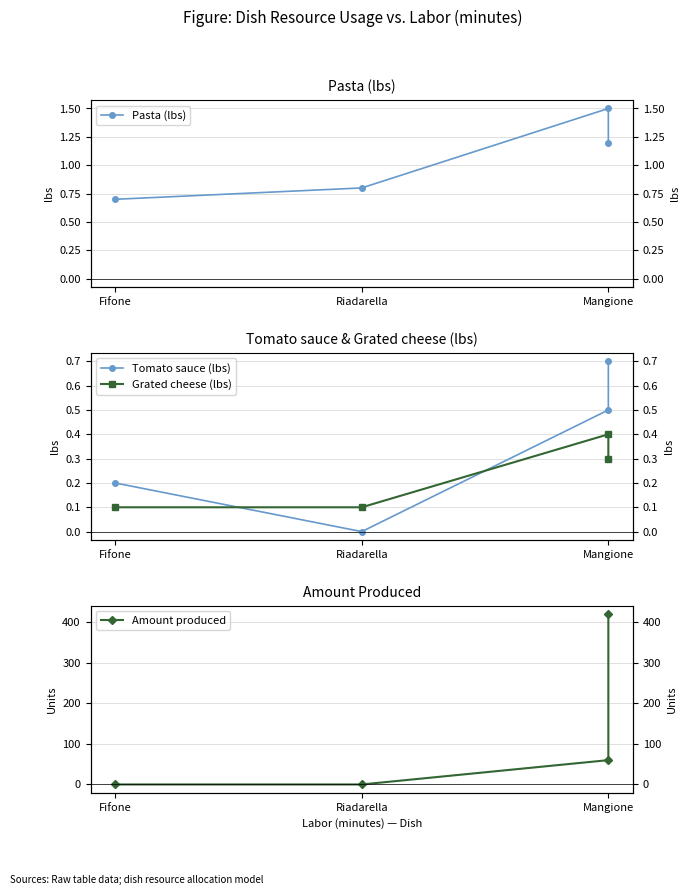

Which series has the widest spread of values?

Amount produced